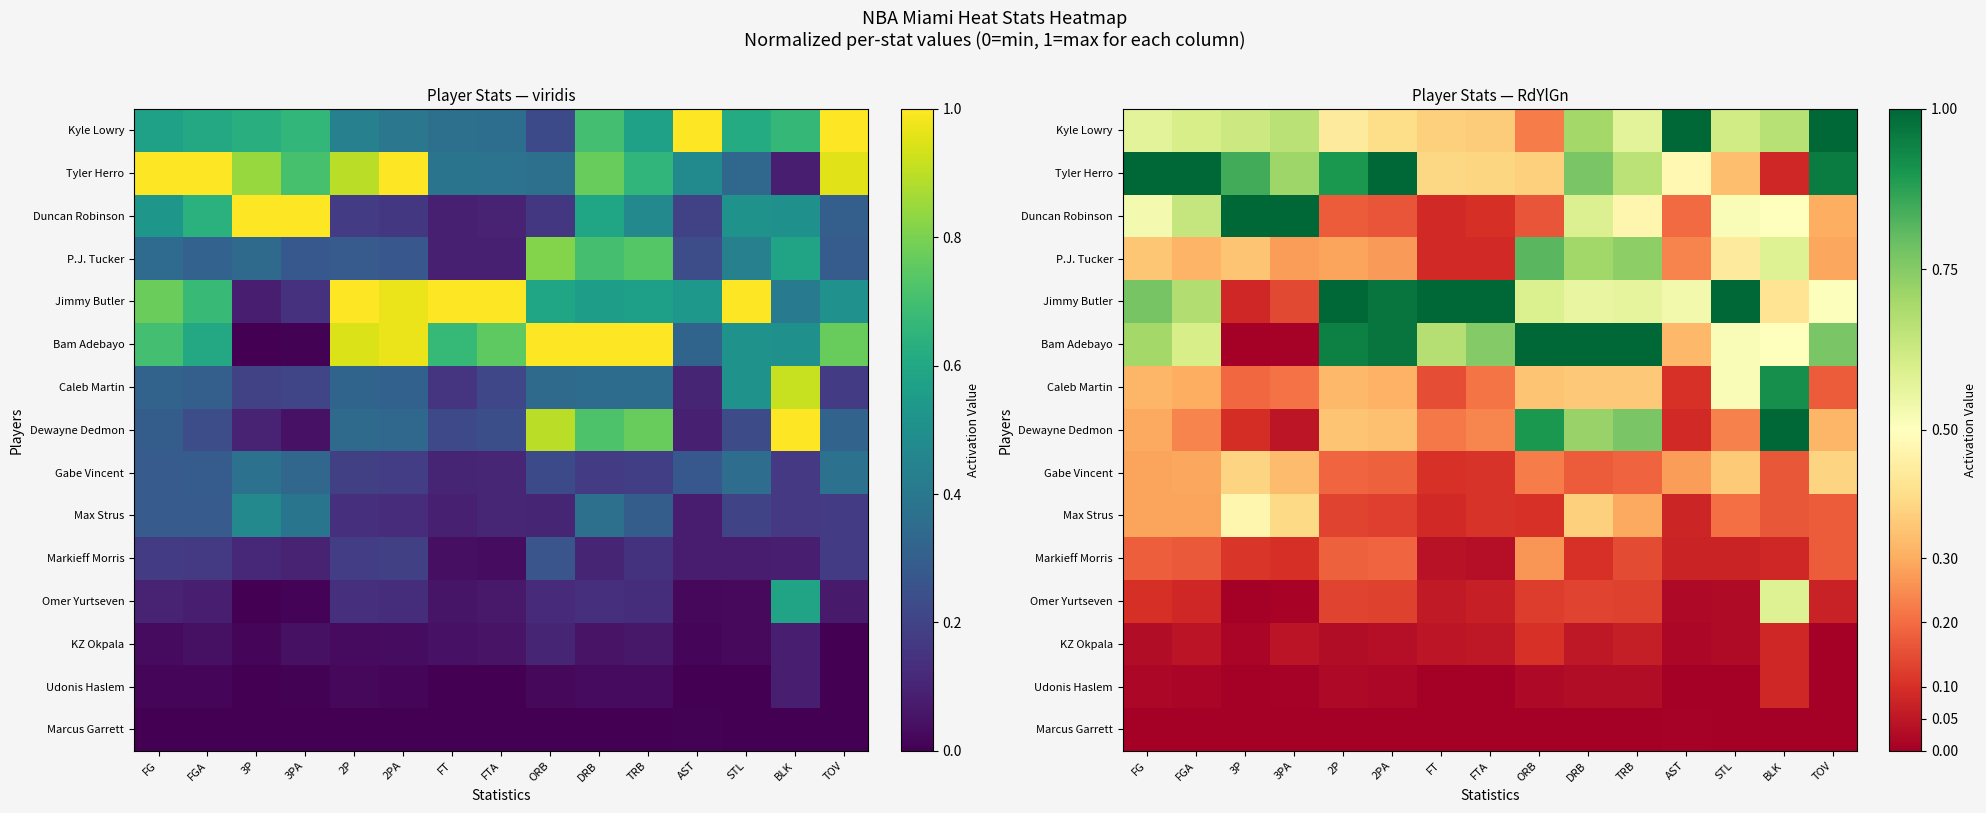

What is the difference between the maximum and minimum values in the KZ Okpala series?

0.1